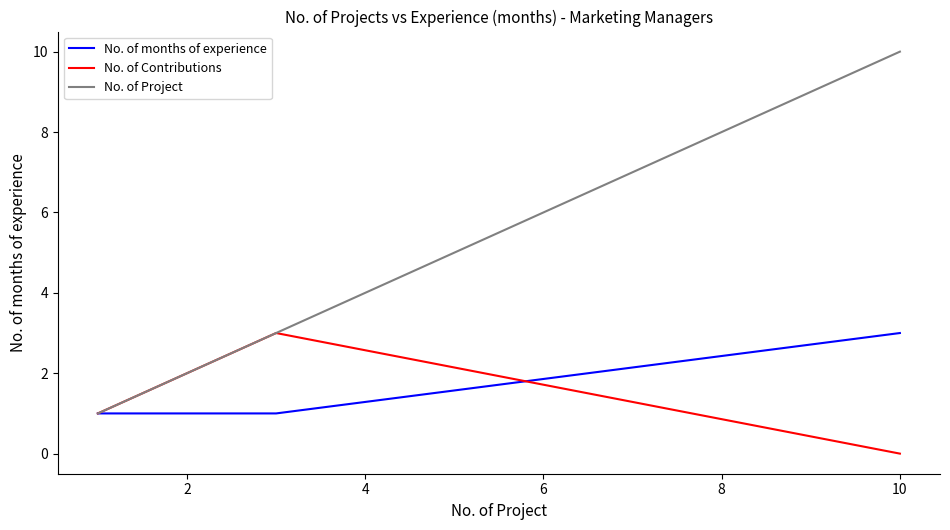

Which series has the largest range (max minus min)?

No. of Project